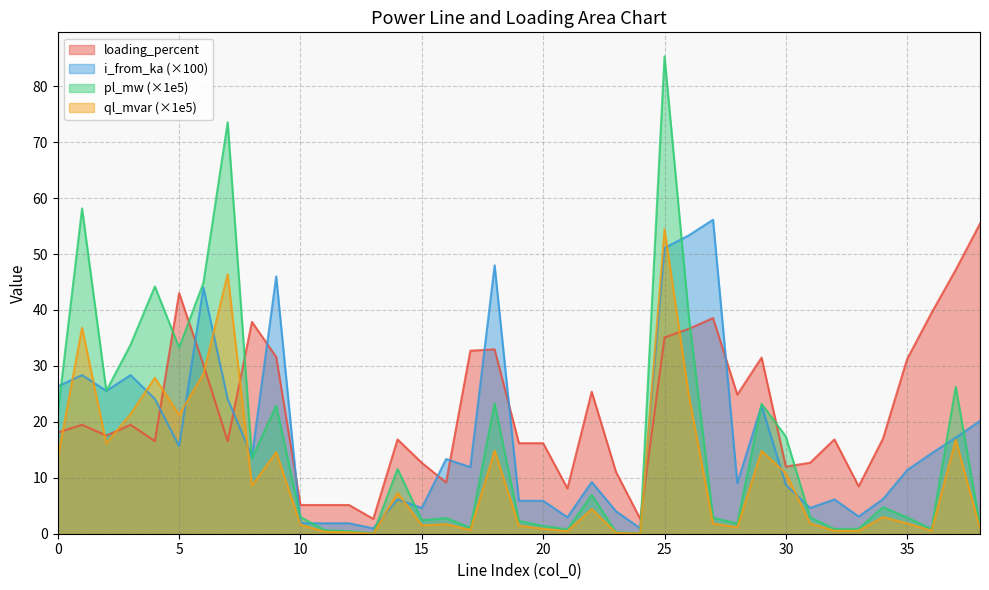

Reading right to left, extract all data points from this chart.

pl_mw: 1.5	26.3	0.8	2.9	4.7	0.9	0.8	2.9	17.4	23.2	1.8	2.9	38.9	85.4	0.0	0.3	7.0	0.8	1.4	2.3	23.3	1.1	2.8	2.4	11.6	0.0	0.5	0.7	3.0	22.9	13.5	73.6	44.9	33.3	44.2	33.8	25.5	58.2	21.5
ql_mvar: 0.9	16.8	0.5	1.9	3.0	0.5	0.5	1.8	10.8	14.8	1.2	1.8	24.8	54.4	0.0	0.2	4.4	0.5	0.9	1.4	14.9	0.7	1.7	1.5	7.3	0.0	0.3	0.4	1.6	14.6	8.6	46.4	28.6	21.3	27.9	21.4	16.1	36.8	13.6
i_from_ka: 20.2	17.2	14.4	11.4	6.2	3.1	6.1	4.6	8.7	22.9	9.0	56.1	53.3	51.1	1.0	4.0	9.2	2.9	5.9	5.9	48.0	11.9	13.4	4.6	6.1	1.0	1.9	1.9	1.9	46.0	13.8	24.1	44.0	15.7	24.1	28.4	25.5	28.4	26.4
loading_percent: 55.4	47.2	39.5	31.3	17.0	8.5	16.9	12.7	12.0	31.5	24.8	38.6	36.6	35.1	2.6	11.1	25.4	8.1	16.2	16.2	33.0	32.7	9.2	12.7	16.9	2.6	5.1	5.1	5.1	31.6	37.9	16.6	30.2	43.0	16.6	19.5	17.5	19.5	18.1